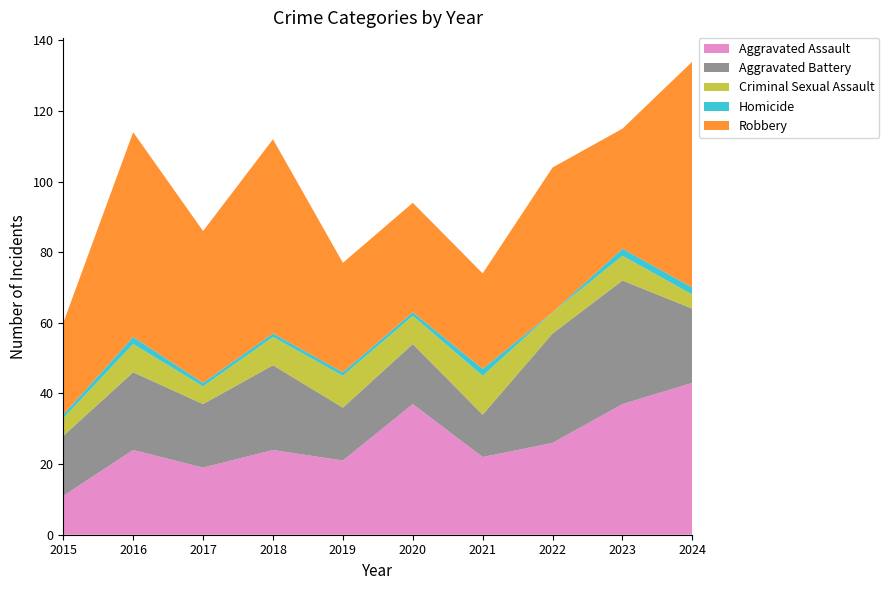

Reading right to left, extract all data points from this chart.

Aggravated Assault: 2024=43	2023=37	2022=26	2021=22	2020=37	2019=21	2018=24	2017=19	2016=24	2015=11
Aggravated Battery: 2024=21	2023=35	2022=31	2021=12	2020=17	2019=15	2018=24	2017=18	2016=22	2015=17
Criminal Sexual Assault: 2024=4	2023=7	2022=6	2021=11	2020=8	2019=9	2018=8	2017=5	2016=8	2015=5
Homicide: 2024=2	2023=2	2022=0	2021=2	2020=1	2019=1	2018=1	2017=1	2016=2	2015=1
Robbery: 2024=64	2023=34	2022=41	2021=27	2020=31	2019=31	2018=55	2017=43	2016=58	2015=26